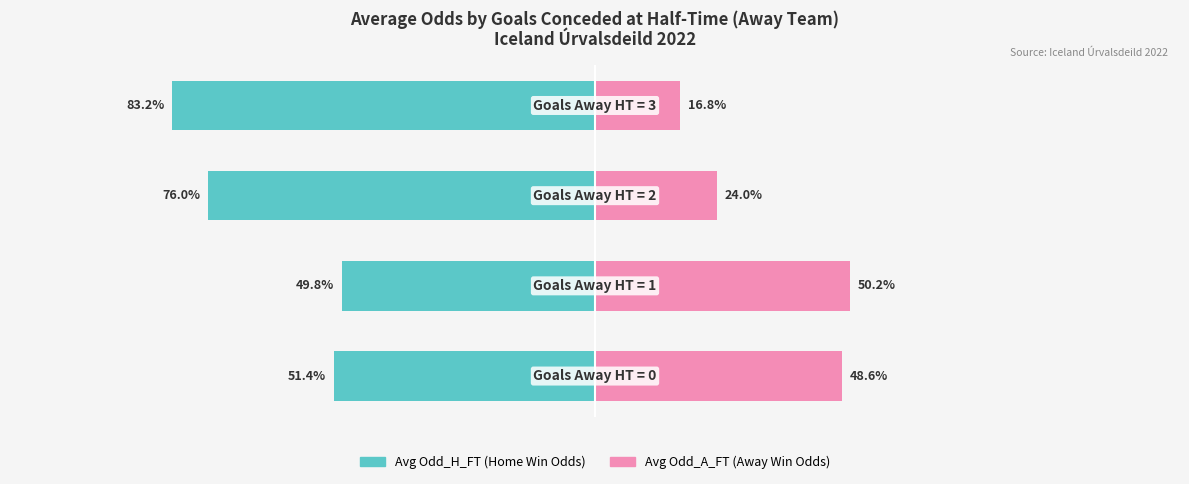

How many data points in Avg Odd_A_FT are less than 48?

2